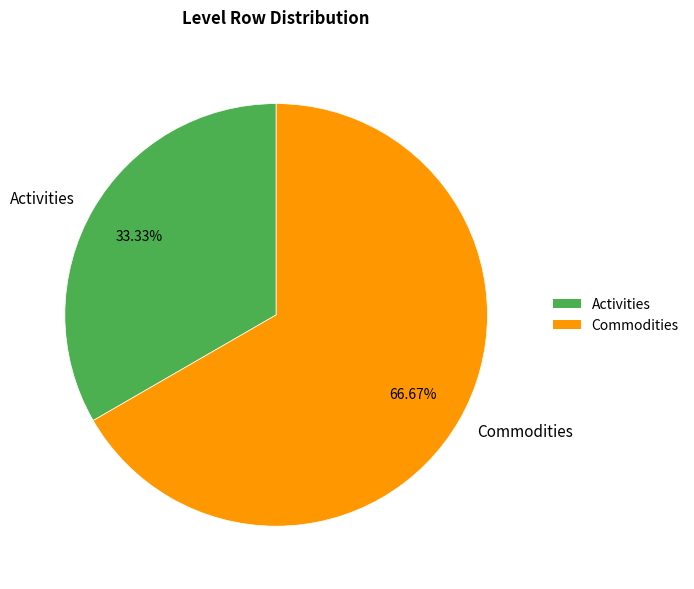

Which has a higher value, Activities or Commodities?

Commodities